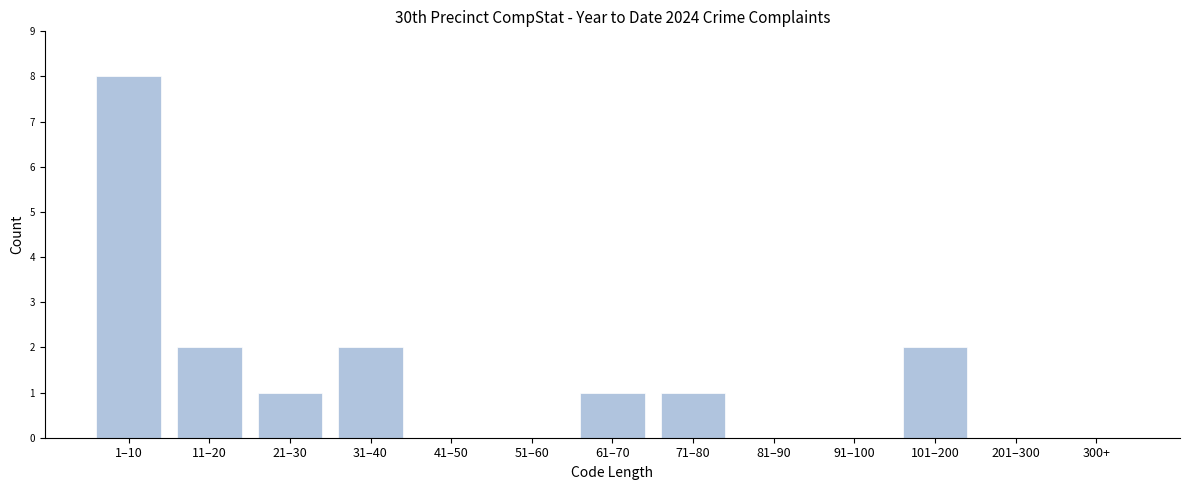

Reading left to right, what are all the values shown in this chart?

1–10=8	11–20=2	21–30=1	31–40=2	41–50=0	51–60=0	61–70=1	71–80=1	81–90=0	91–100=0	101–200=2	201–300=0	300+=0